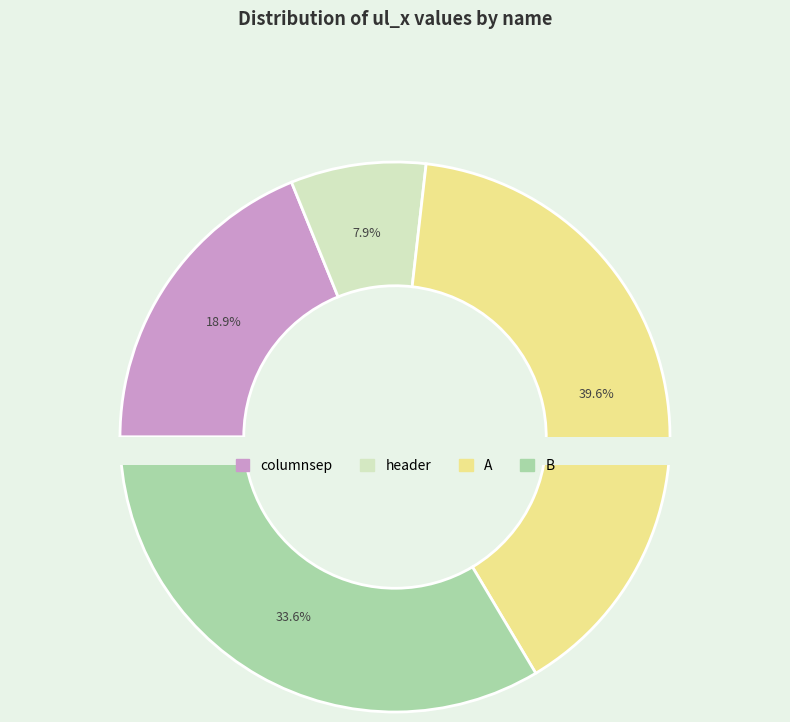

How many slices are in this pie chart?

4